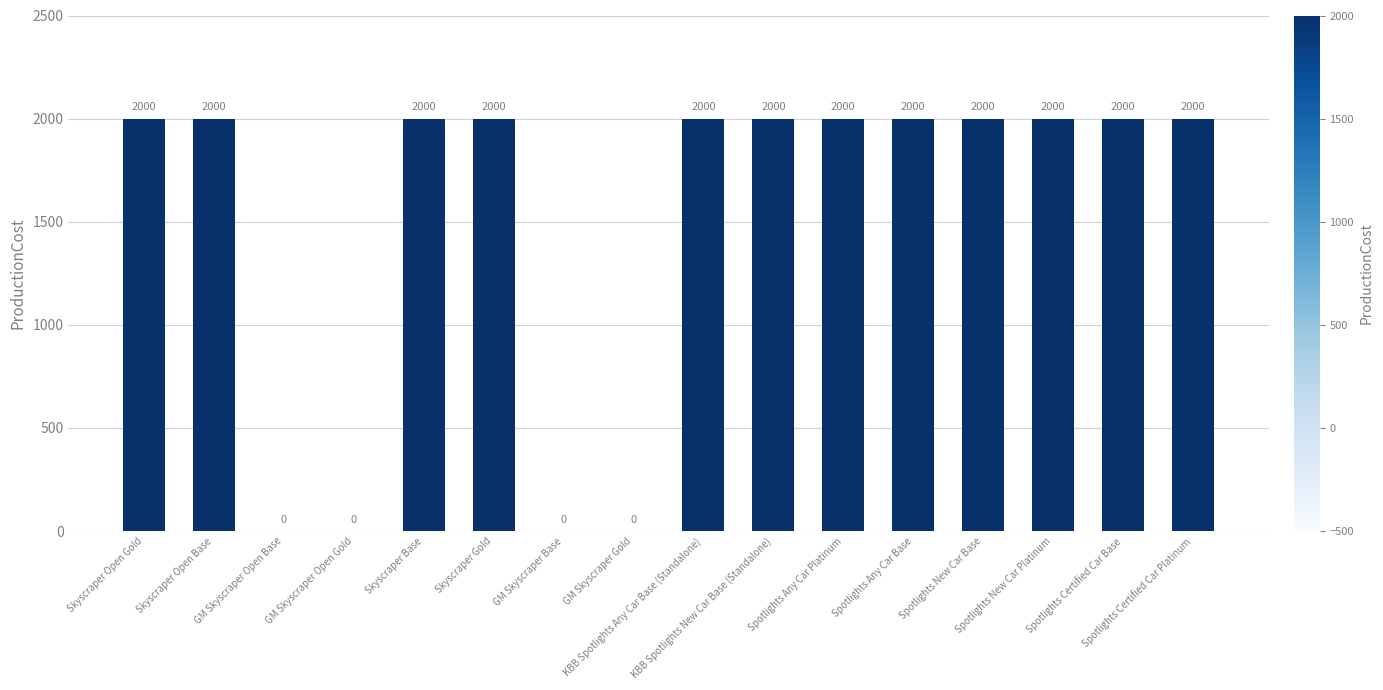

What is the average value?

1500